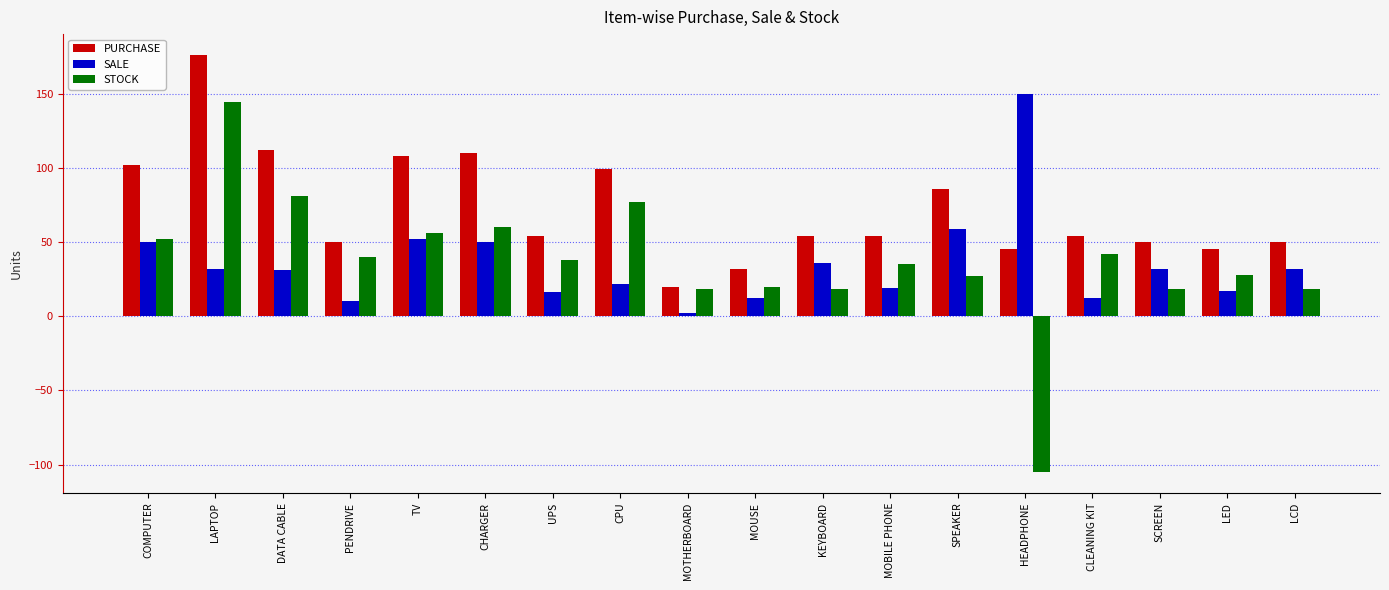

What is the label of the 5th bar from the left?

TV